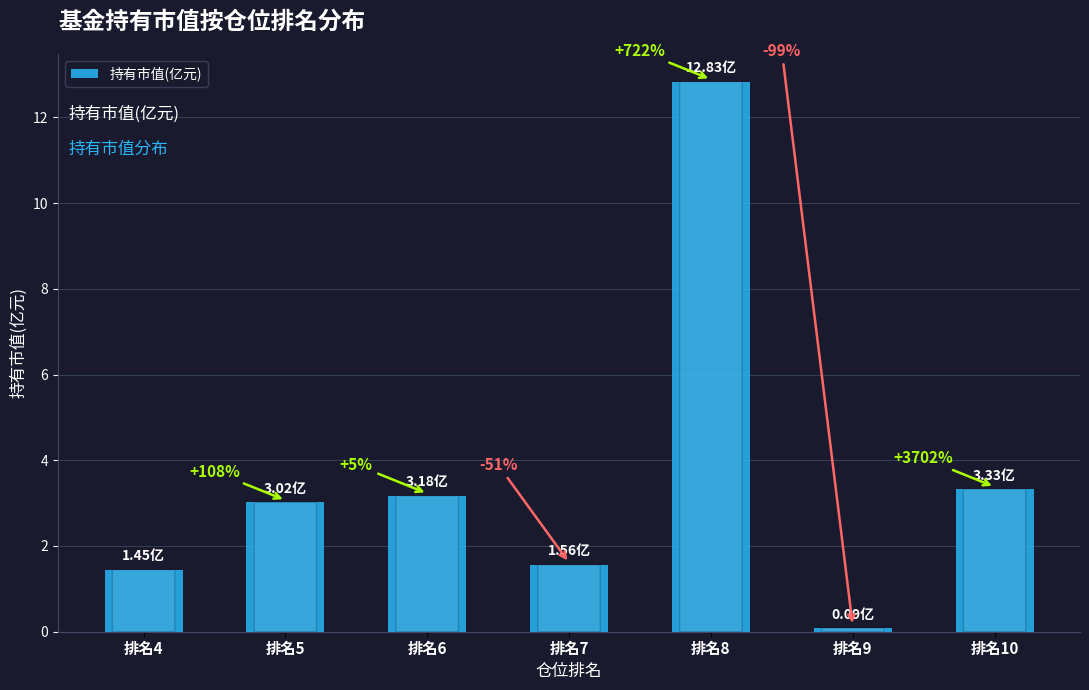

What is the value of the 7th bar from the left?

3.3